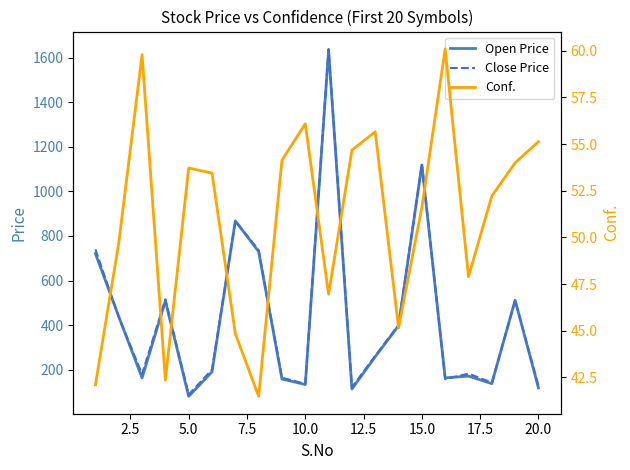

What are all the series names shown in the legend?

Open Price, Close Price, Conf.